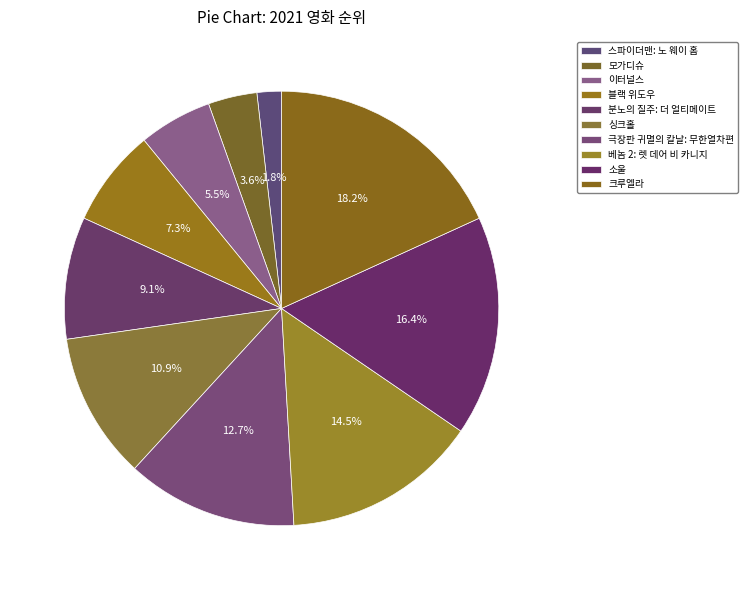

Count the number of slices in the pie.

10